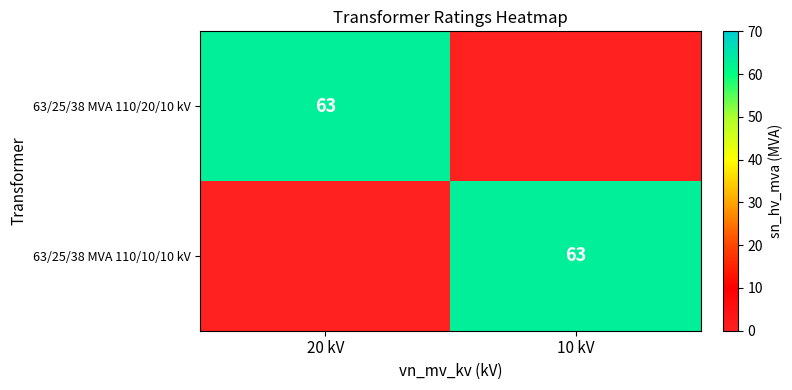

At which category is the sum across all series the highest?

20 kV